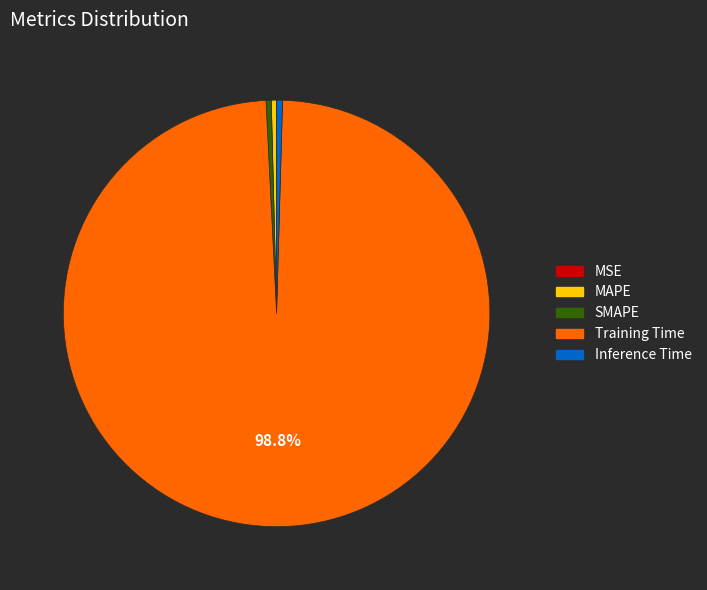

Between Training Time and SMAPE, which is larger?

Training Time